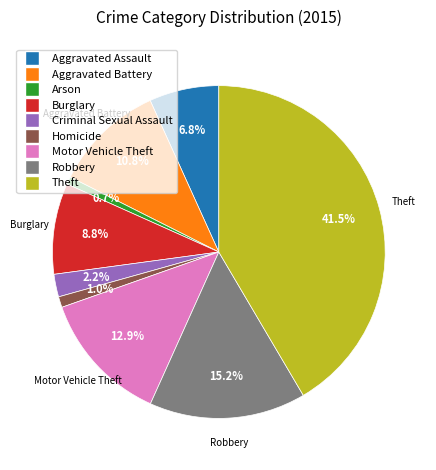

What is the largest slice in the pie chart?

Theft